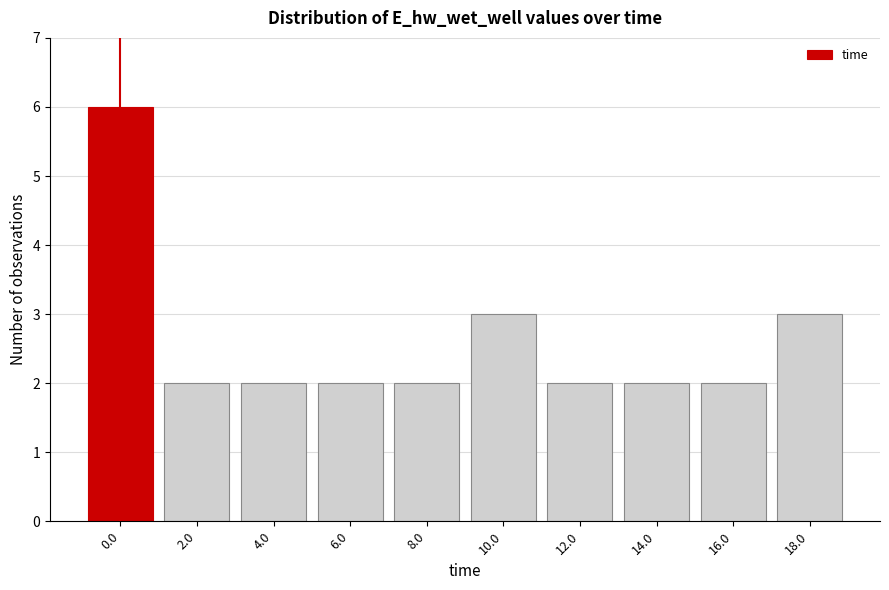

Reading left to right, list all the values displayed in this chart.

6	2	2	2	2	3	2	2	2	3